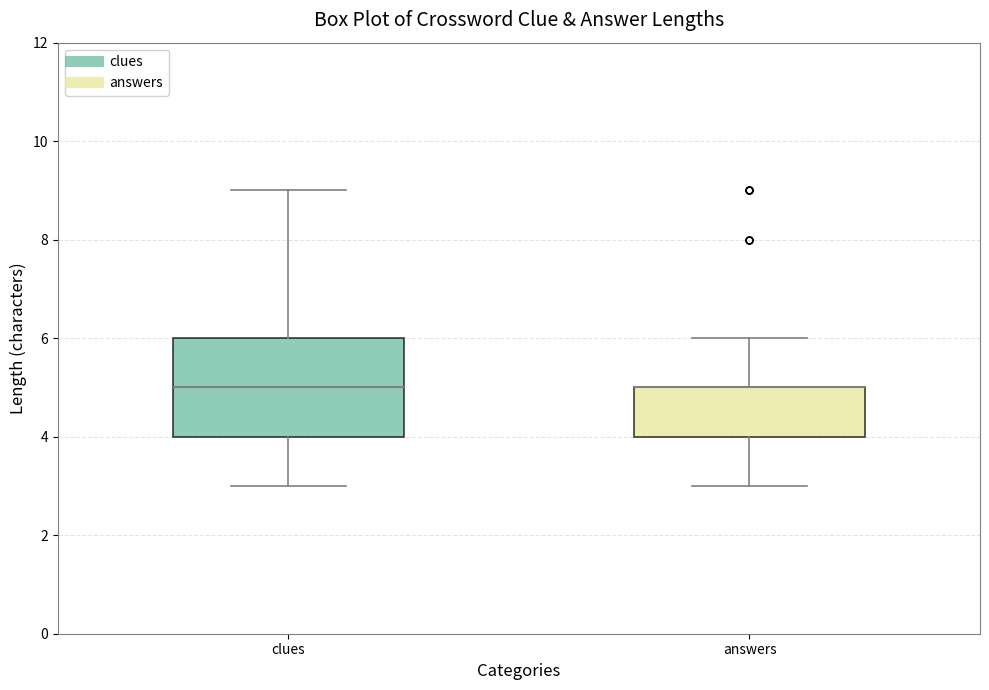

Reading left to right, transcribe this box plot: for each box, give where its median line is, the range the box spans, and where its two whiskers end, as read against the y-axis. The values are not printed on the chart, so give them approximately, as read against the axis.

clues: median 5, box 4 to 6, whiskers 3 to 9
answers: median 5 (drawn on the box's upper edge), box 4 to 5, whiskers 3 to 6